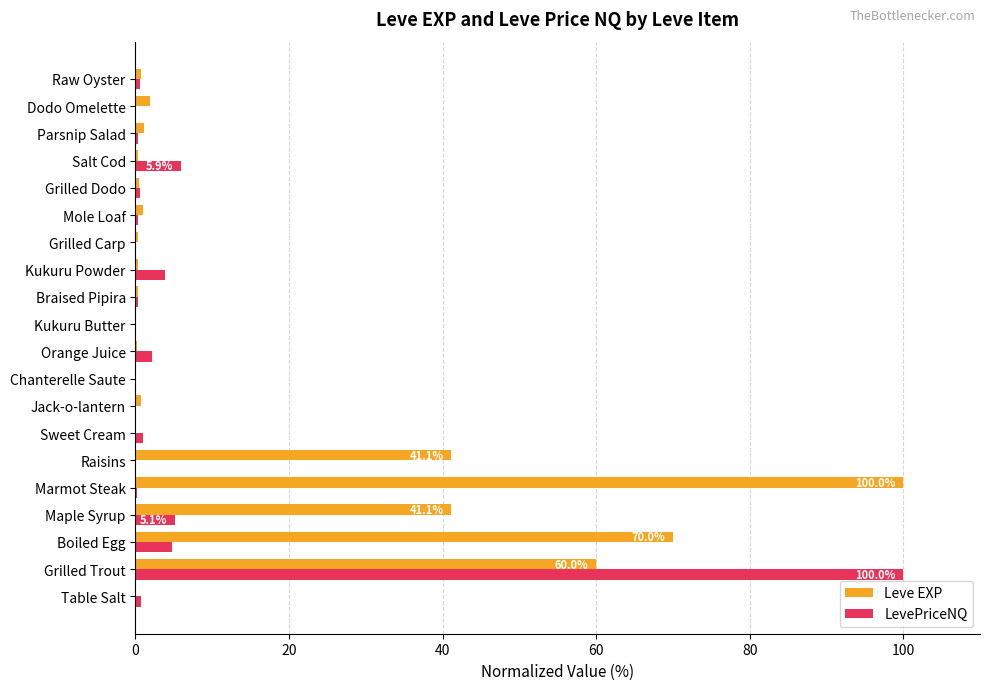

What is the highest value of the LevePriceNQ series?

100.0